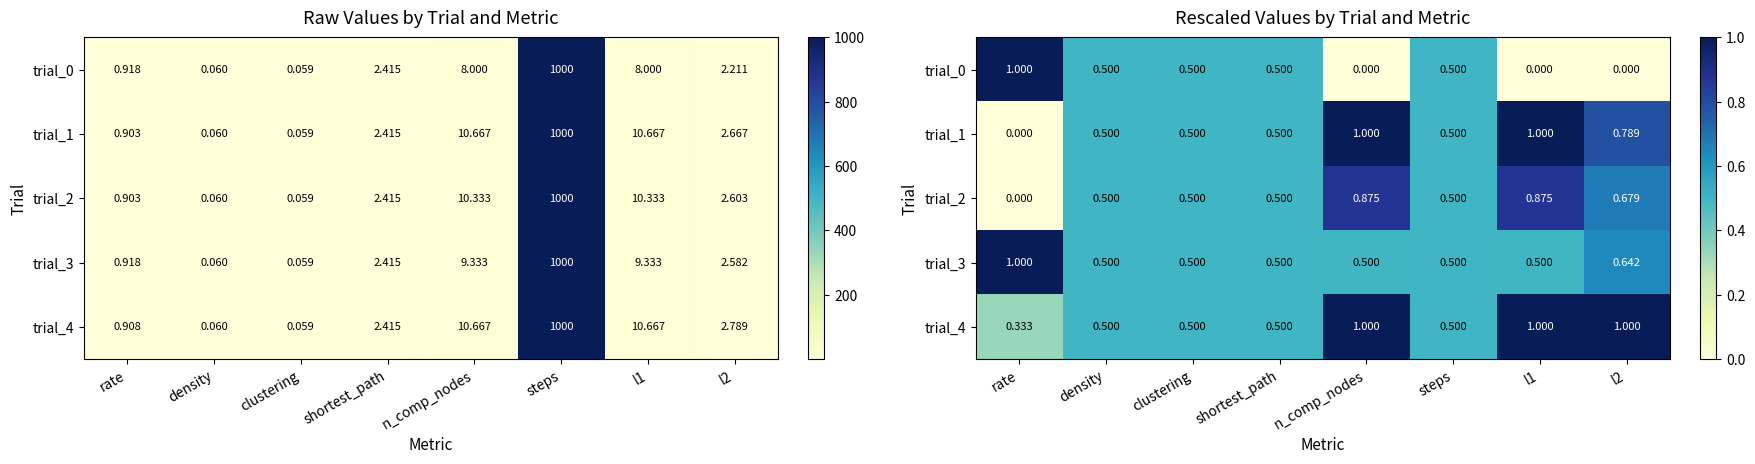

The value of trial_1 at rate is 0.0. True or false?

True